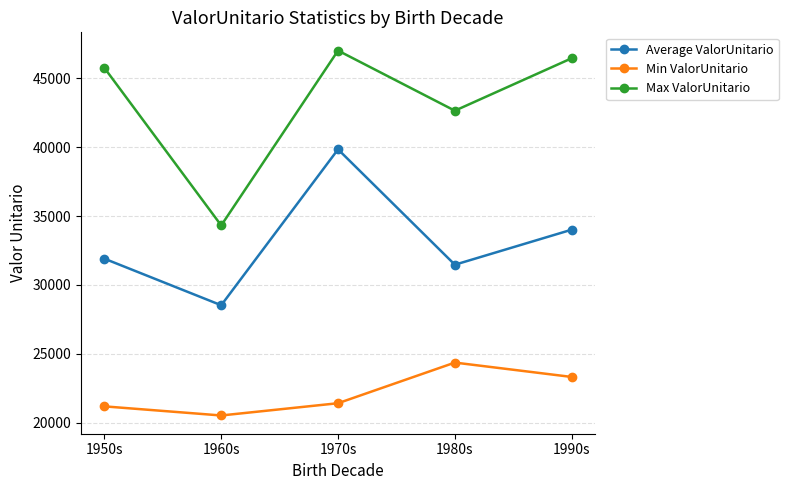

What is the difference between the Max ValorUnitario values at 1960s and 1950s?

11436.1